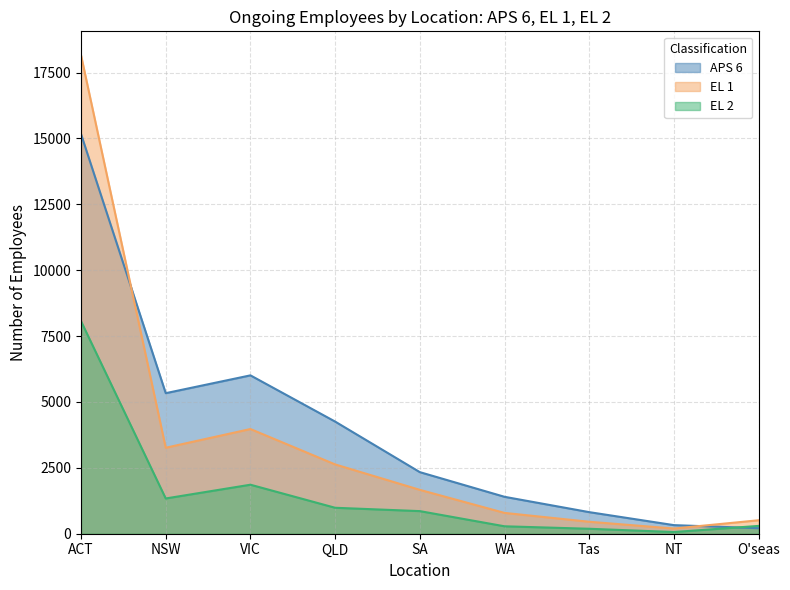

Reading left to right, extract all data points from this chart.

APS 6: ACT=15167	NSW=5334	VIC=6010	QLD=4256	SA=2337	WA=1401	Tas=819	NT=326	O'seas=210
EL 1: ACT=18158	NSW=3263	VIC=3973	QLD=2630	SA=1665	WA=790	Tas=454	NT=197	O'seas=511
EL 2: ACT=8065	NSW=1338	VIC=1860	QLD=985	SA=858	WA=282	Tas=188	NT=64	O'seas=297